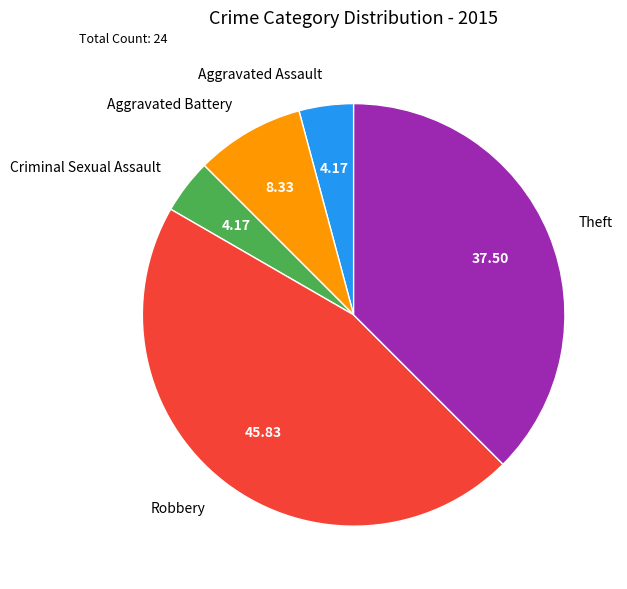

Is Robbery the majority of the pie?

No